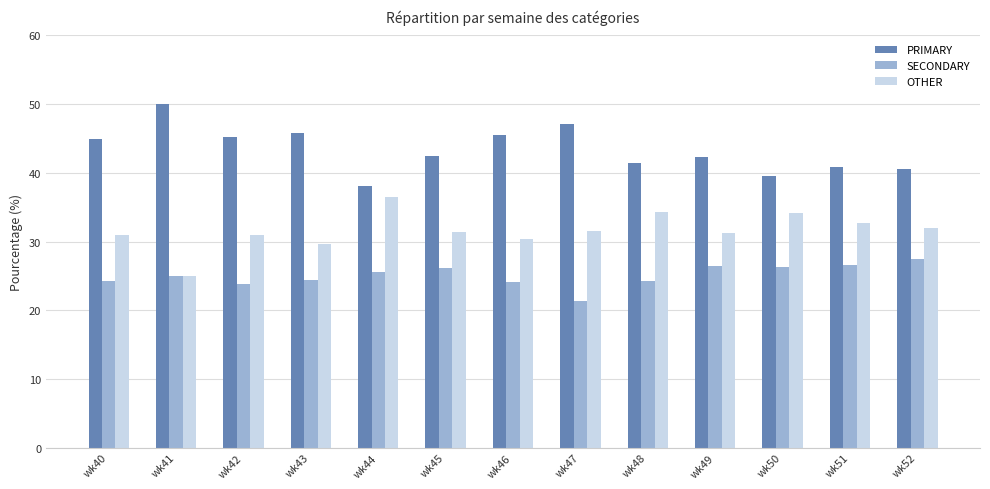

Which category has the highest value across all series?

wk41